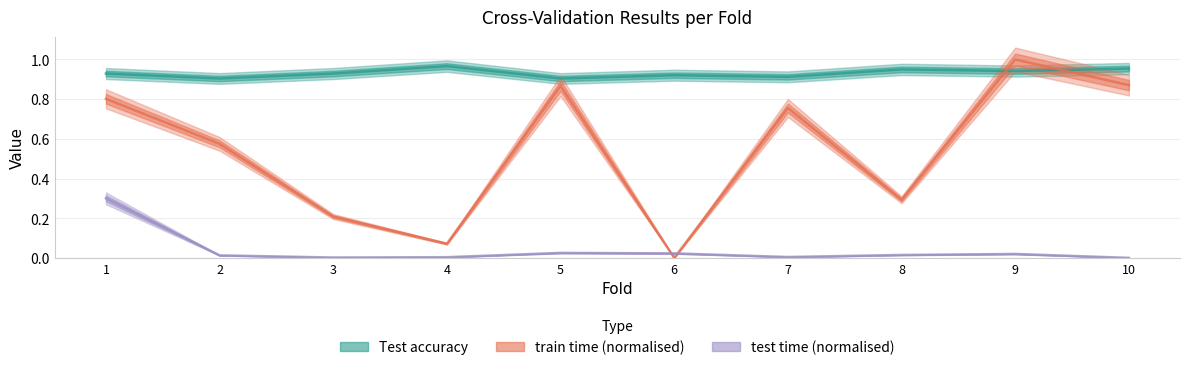

Which series has the largest total across all categories?

Test accuracy